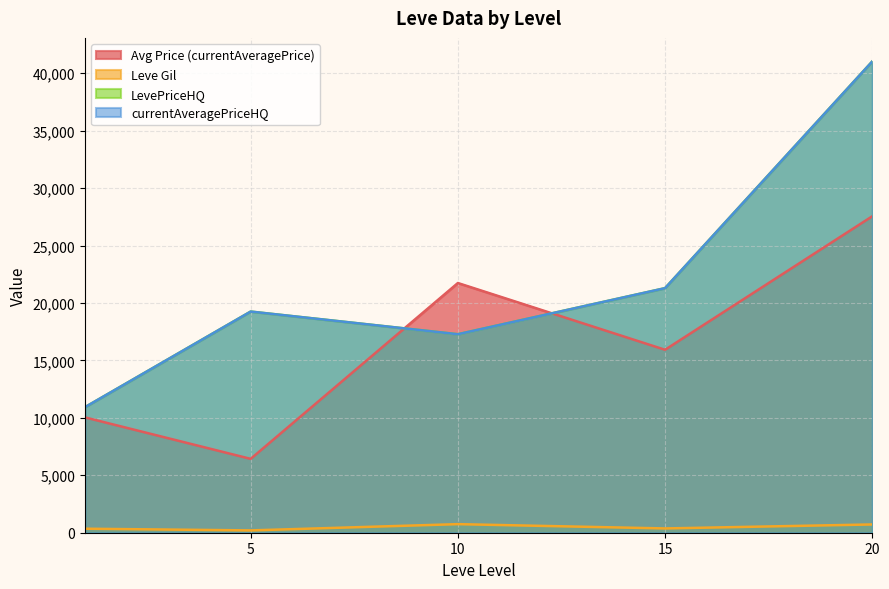

What is the highest value of the LevePriceHQ series?

41021.5